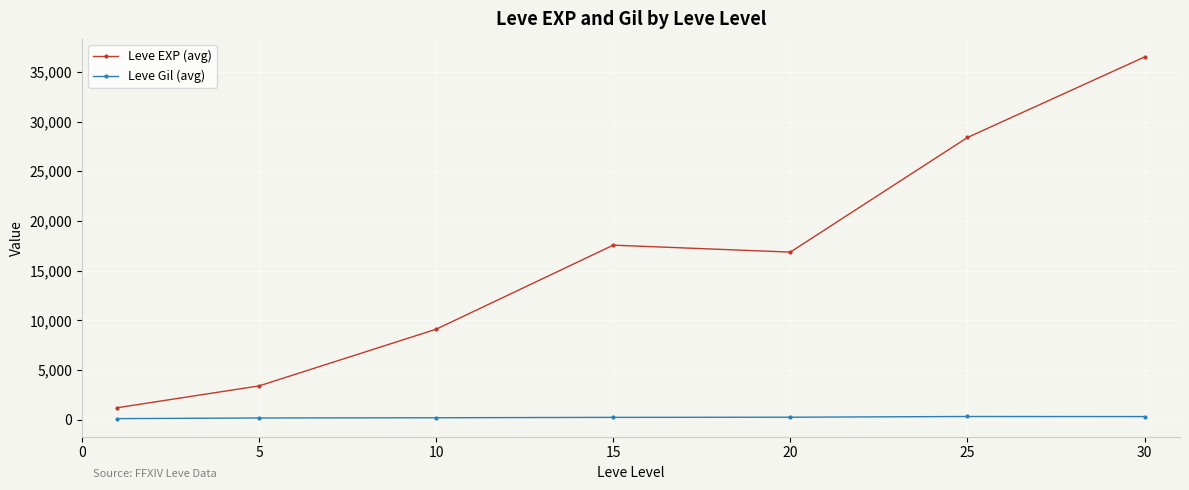

What is the greatest value displayed?

36492.5